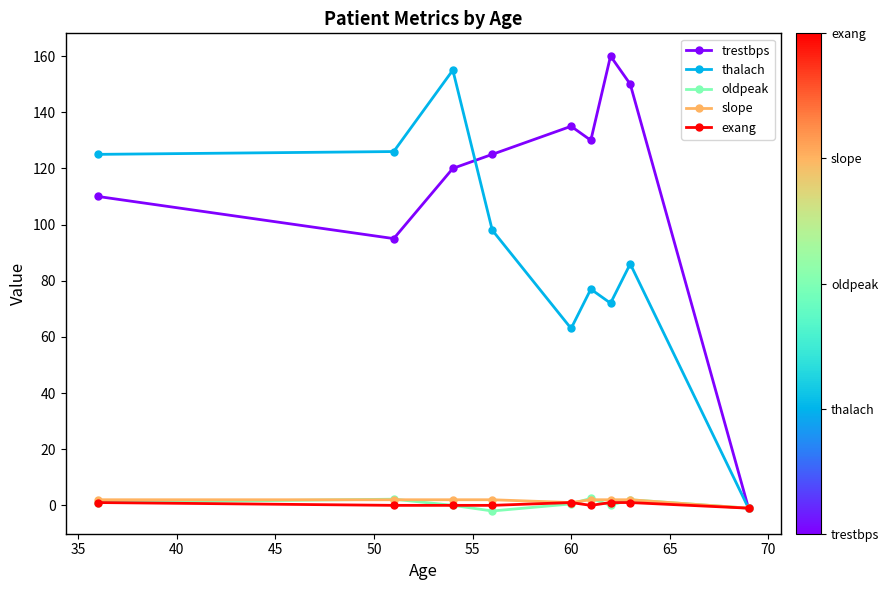

What is the maximum value for thalach?

155.0